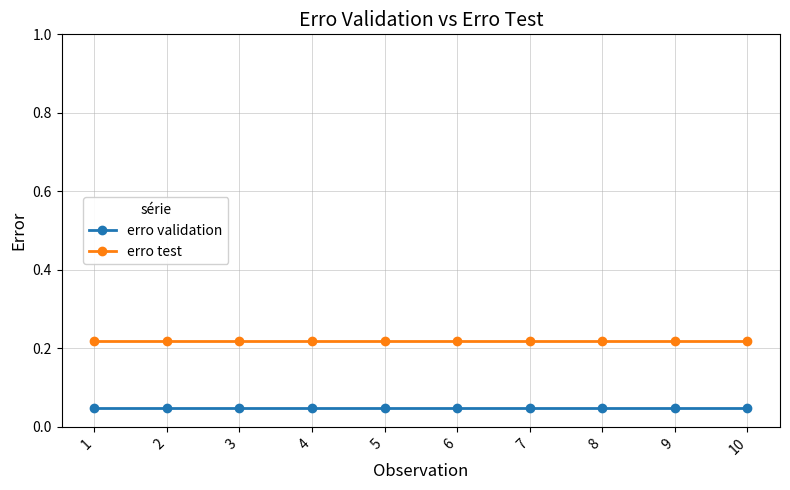

Is it true that erro validation equals 0.1 at 4?

False